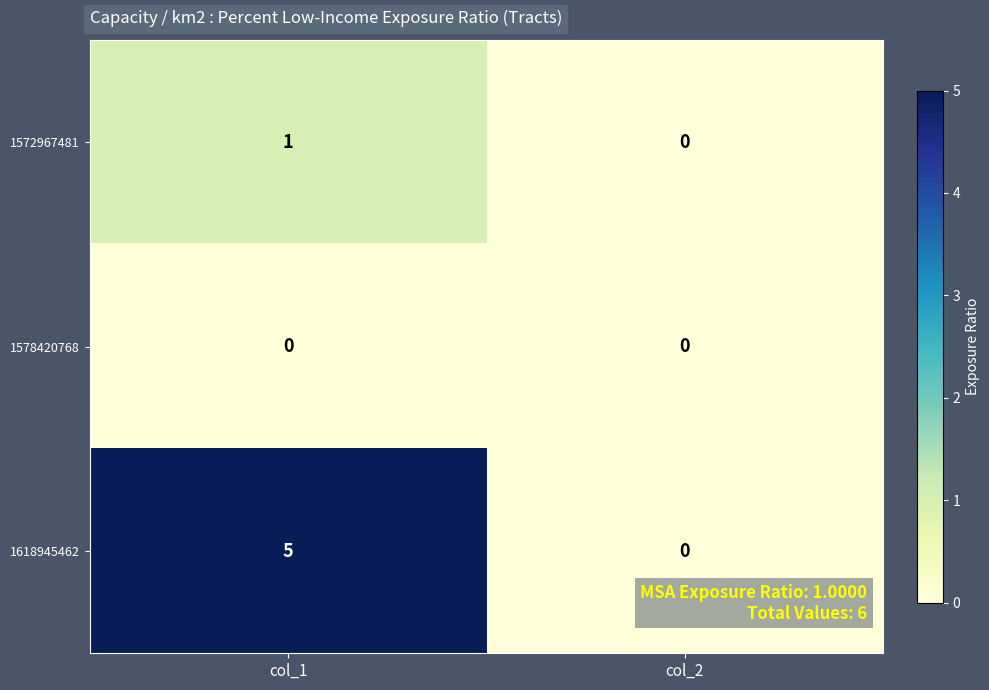

What is the difference between the maximum and minimum values in the 1618945462 series?

5